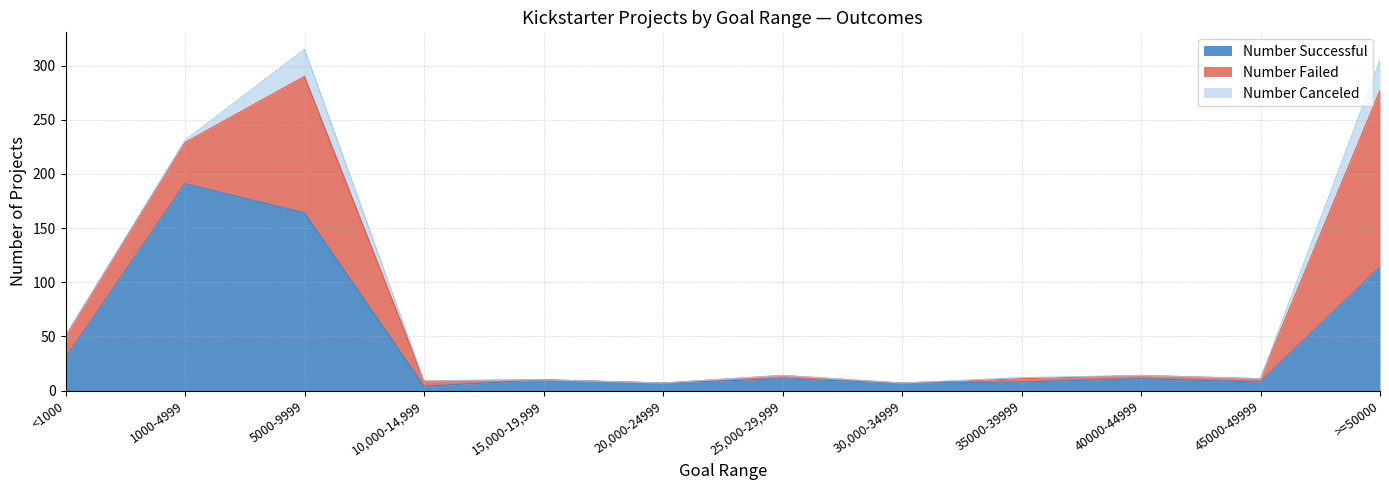

What is the difference between the second highest and minimum values in the Number Successful series?

160